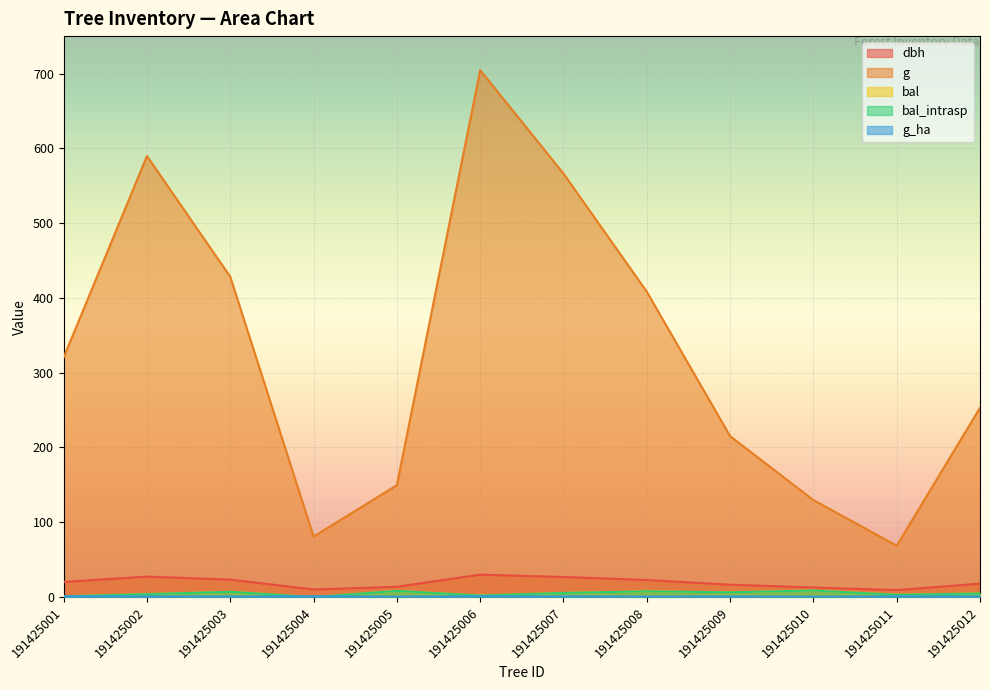

At which category is the sum across all series the highest?

191425006